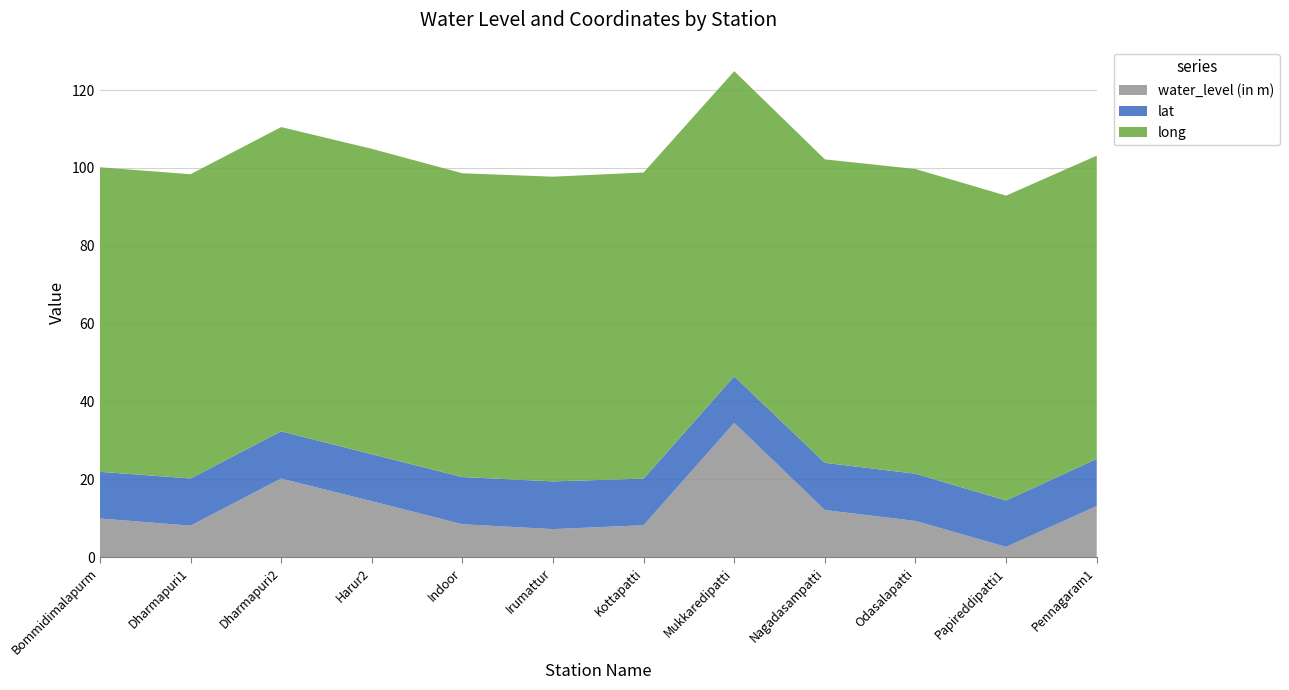

Reading left to right, what are all the values shown in this chart?

water_level (in m): Bommidimalapurm=9.9	Dharmapuri1=8.1	Dharmapuri2=20.2	Harur2=14.4	Indoor=8.4	Irumattur=7.2	Kottapatti=8.2	Mukkaredipatti=34.5	Nagadasampatti=12.1	Odasalapatti=9.3	Papireddipatti1=2.6	Pennagaram1=13.1
lat: Bommidimalapurm=12.0	Dharmapuri1=12.1	Dharmapuri2=12.1	Harur2=12.1	Indoor=12.1	Irumattur=12.3	Kottapatti=12.0	Mukkaredipatti=12.0	Nagadasampatti=12.1	Odasalapatti=12.1	Papireddipatti1=11.9	Pennagaram1=12.1
long: Bommidimalapurm=78.2	Dharmapuri1=78.2	Dharmapuri2=78.2	Harur2=78.5	Indoor=78.1	Irumattur=78.3	Kottapatti=78.7	Mukkaredipatti=78.4	Nagadasampatti=78.0	Odasalapatti=78.3	Papireddipatti1=78.3	Pennagaram1=77.9